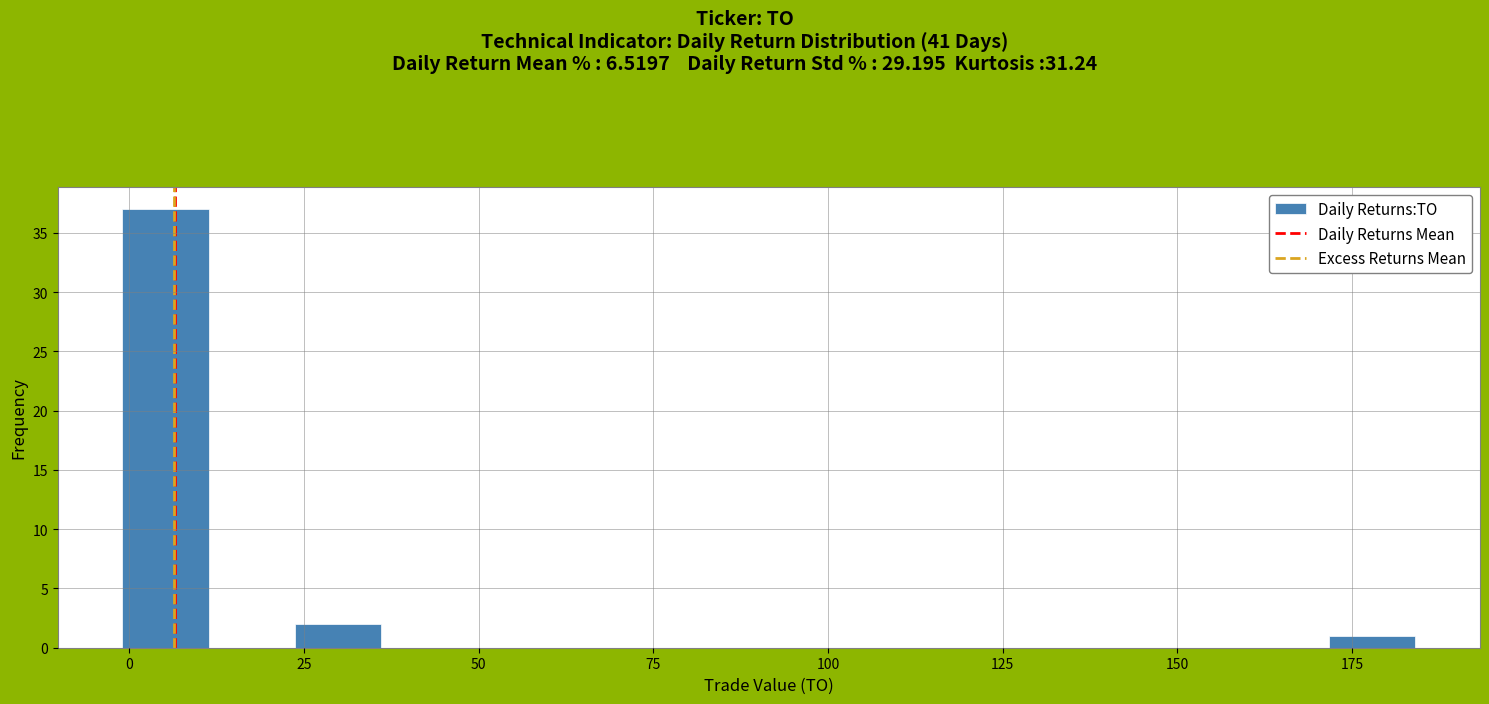

Read against the x-axis, roughly where is the centre of the tallest bar?

5